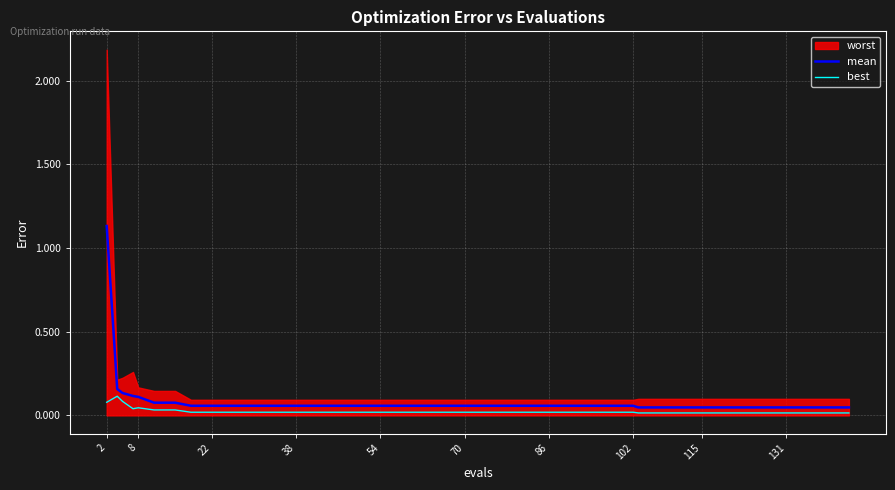

True or false: best has a value of 0.0 at 54.

True